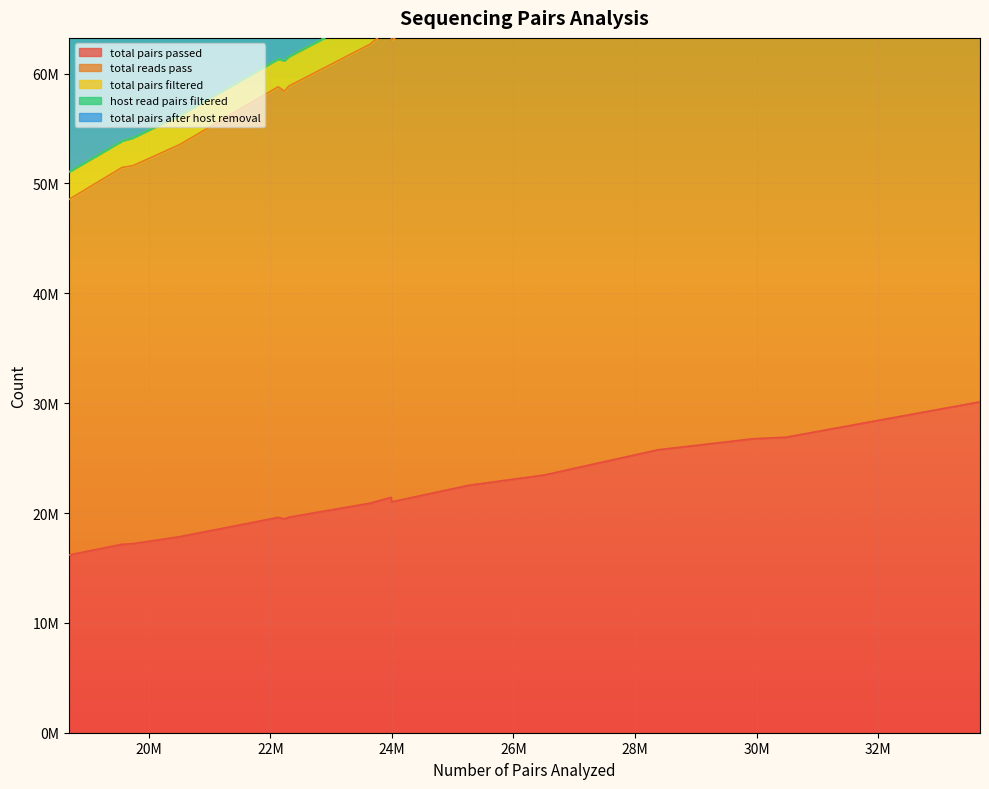

In host read pairs filtered, how many points are lower than both neighbors (excluding endpoints)?

3